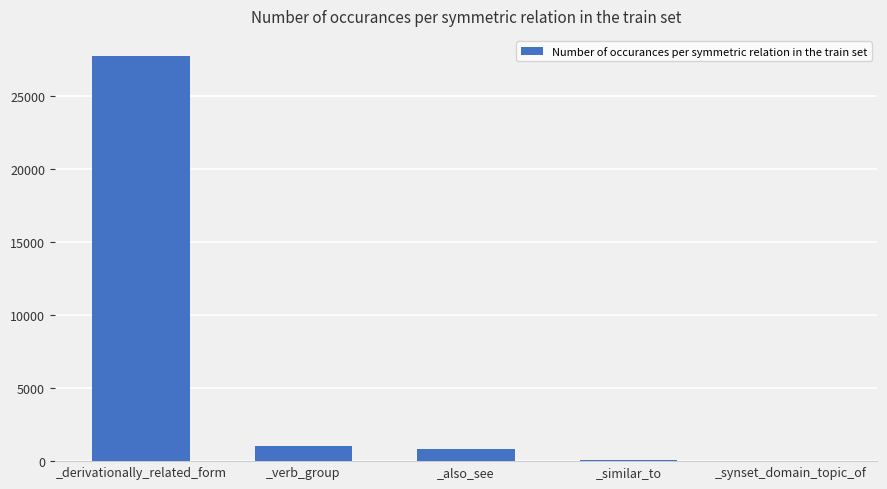

At which label is the value closest to 13851?

_verb_group